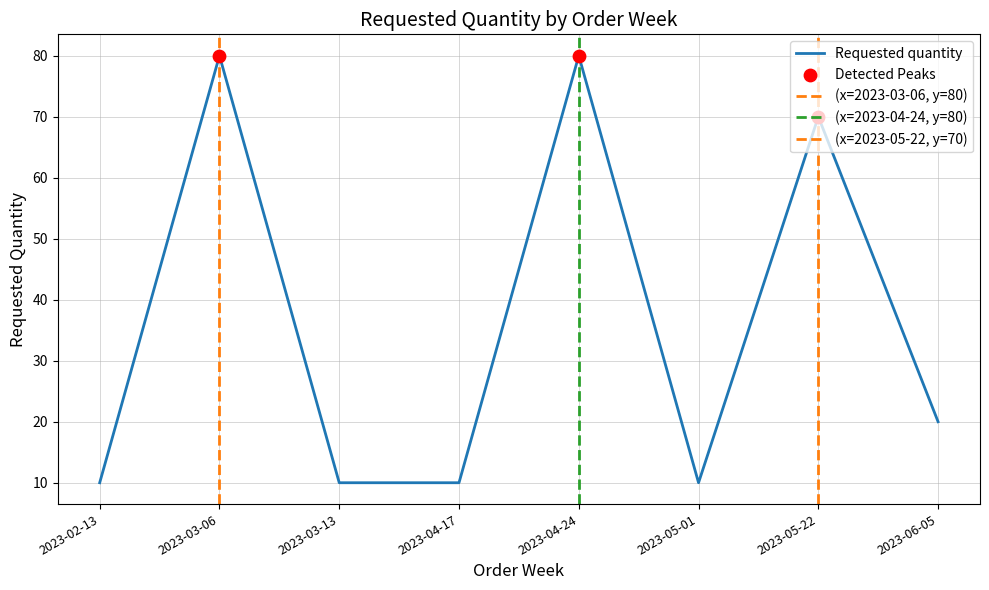

What is the change in value from 2023-02-13 to 2023-04-24?

+70